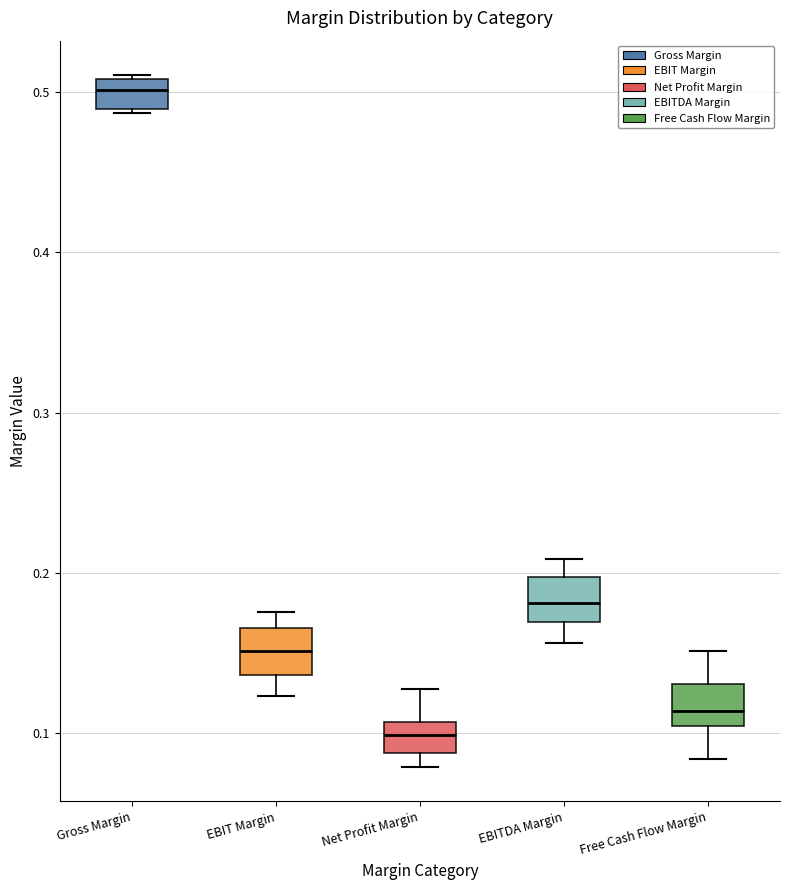

Where does the upper whisker of the box for EBITDA Margin end on the y-axis? The values are not printed on the chart, so give them approximately, as read against the axis.

0.21